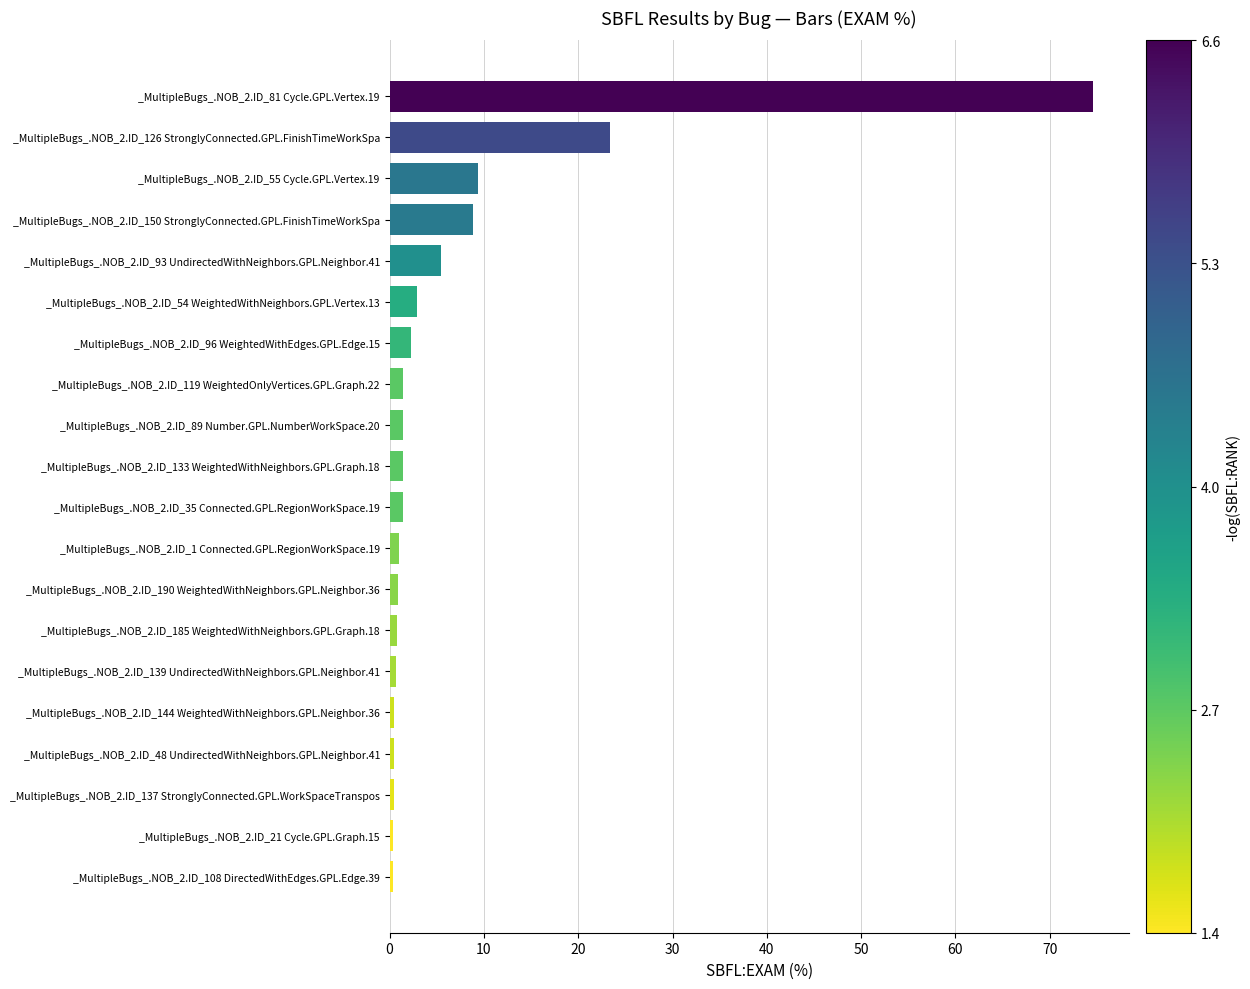

True or false: the data shows 111.1 at _MultipleBugs_.NOB_2.ID_81 Cycle.GPL.Vertex.19.

False